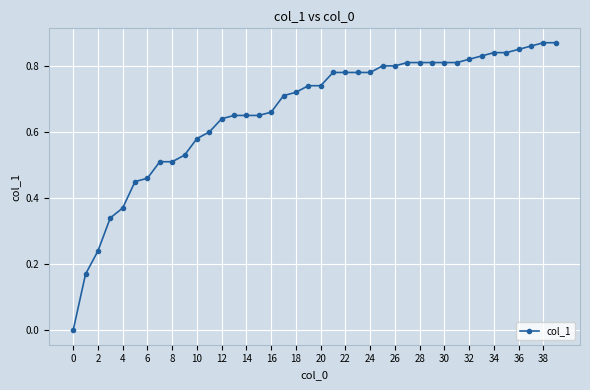

The chart shows a value of 1.3 at 20. True or false?

False